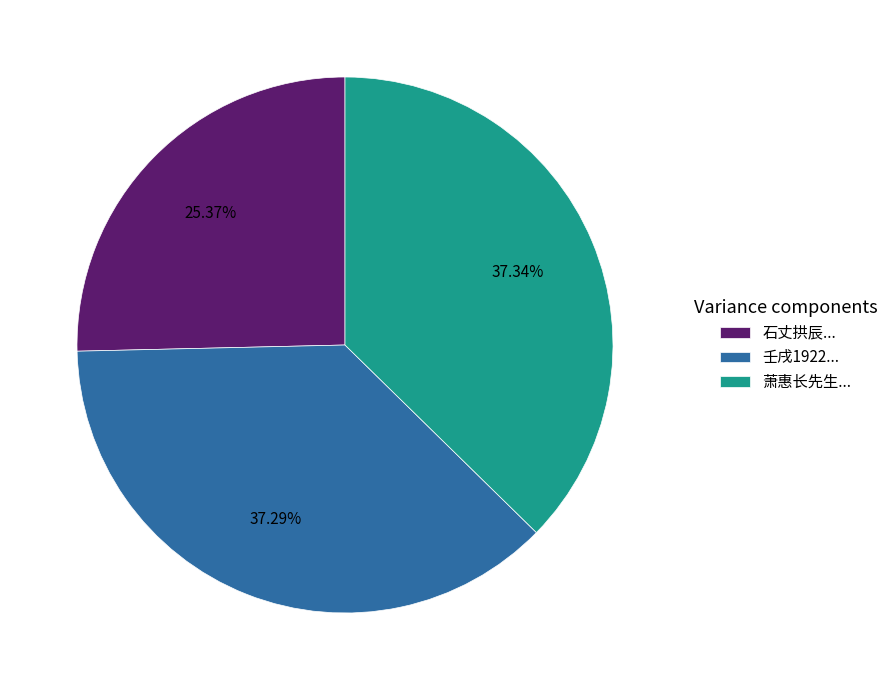

Which has a higher value, 壬戌1922... or 石丈拱辰...?

壬戌1922...